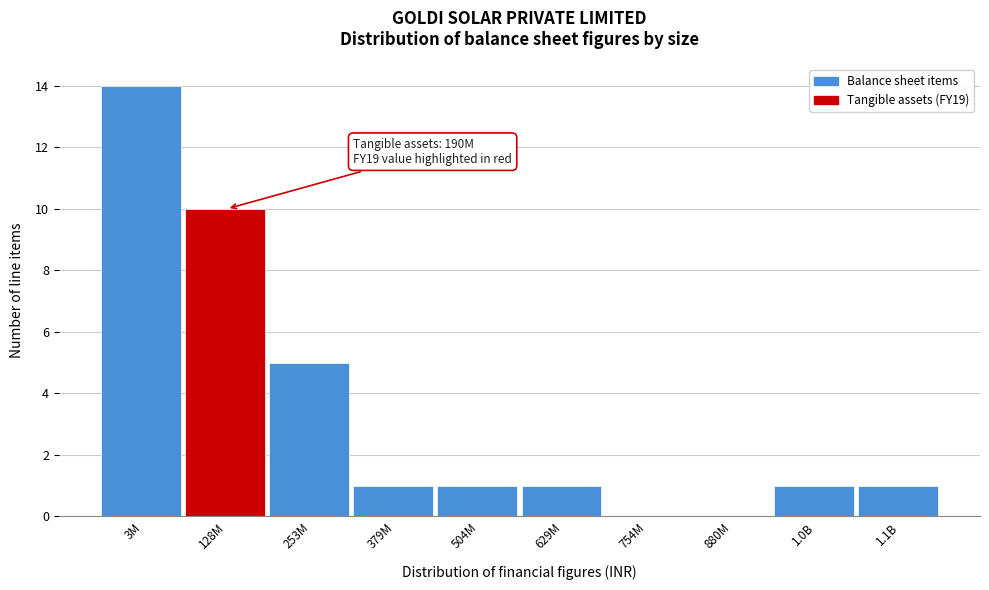

Reading left to right, list all the values displayed in this chart.

3M=14	128M=10	253M=5	379M=1	504M=1	629M=1	754M=0	880M=0	1.0B=1	1.1B=1